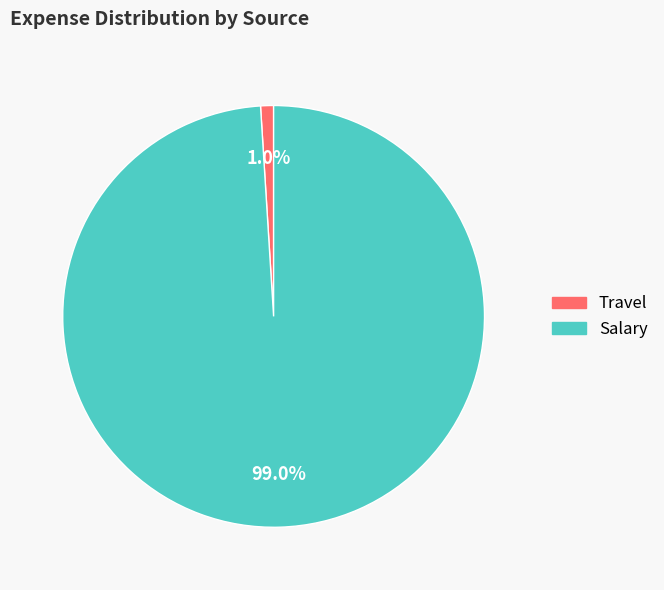

To the nearest percent, what is the average slice percentage?

50%